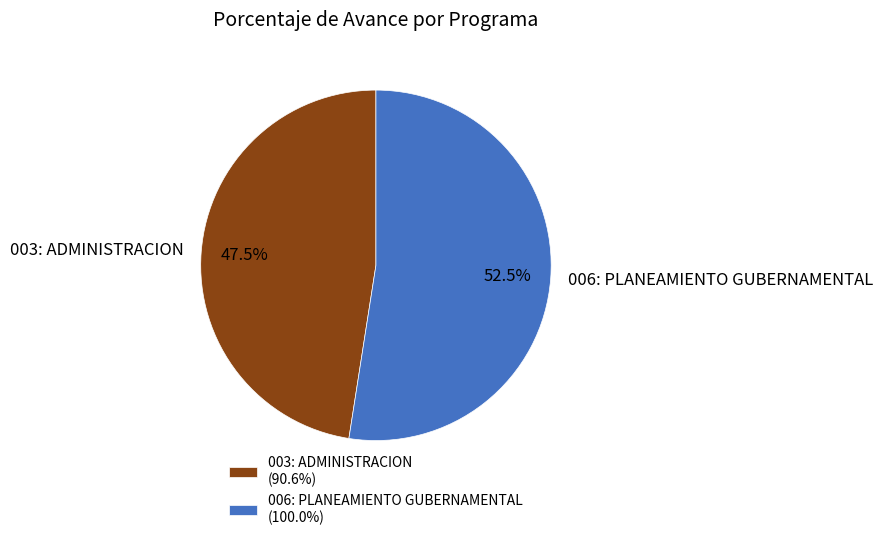

What is the majority slice?

006: PLANEAMIENTO GUBERNAMENTAL